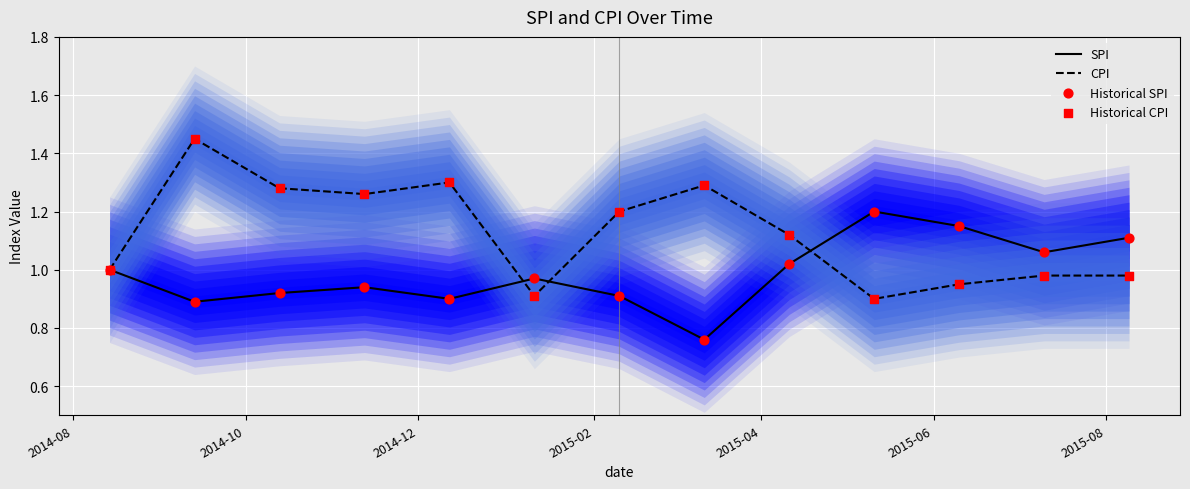

What are all the series names shown in the legend?

SPI, CPI, Historical SPI, Historical CPI